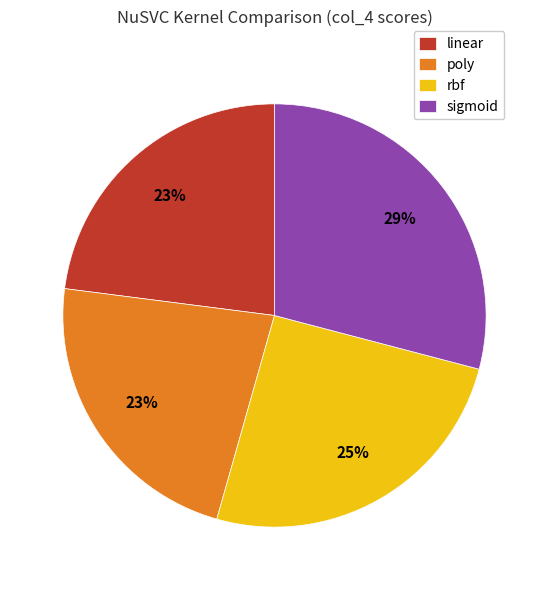

To the nearest percent, what portion does sigmoid represent?

29%